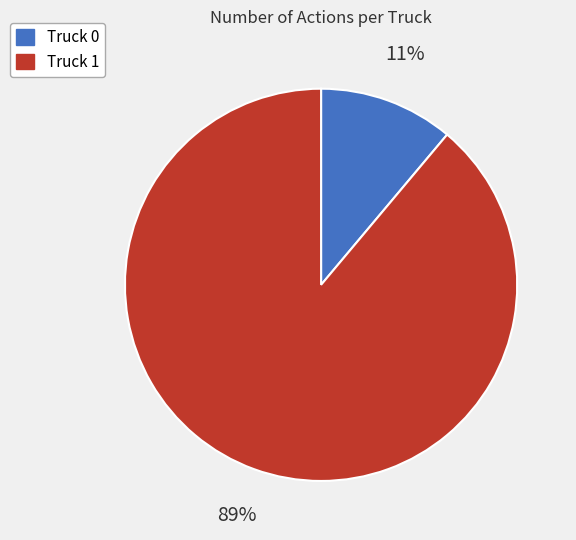

What is the majority slice?

Truck 1